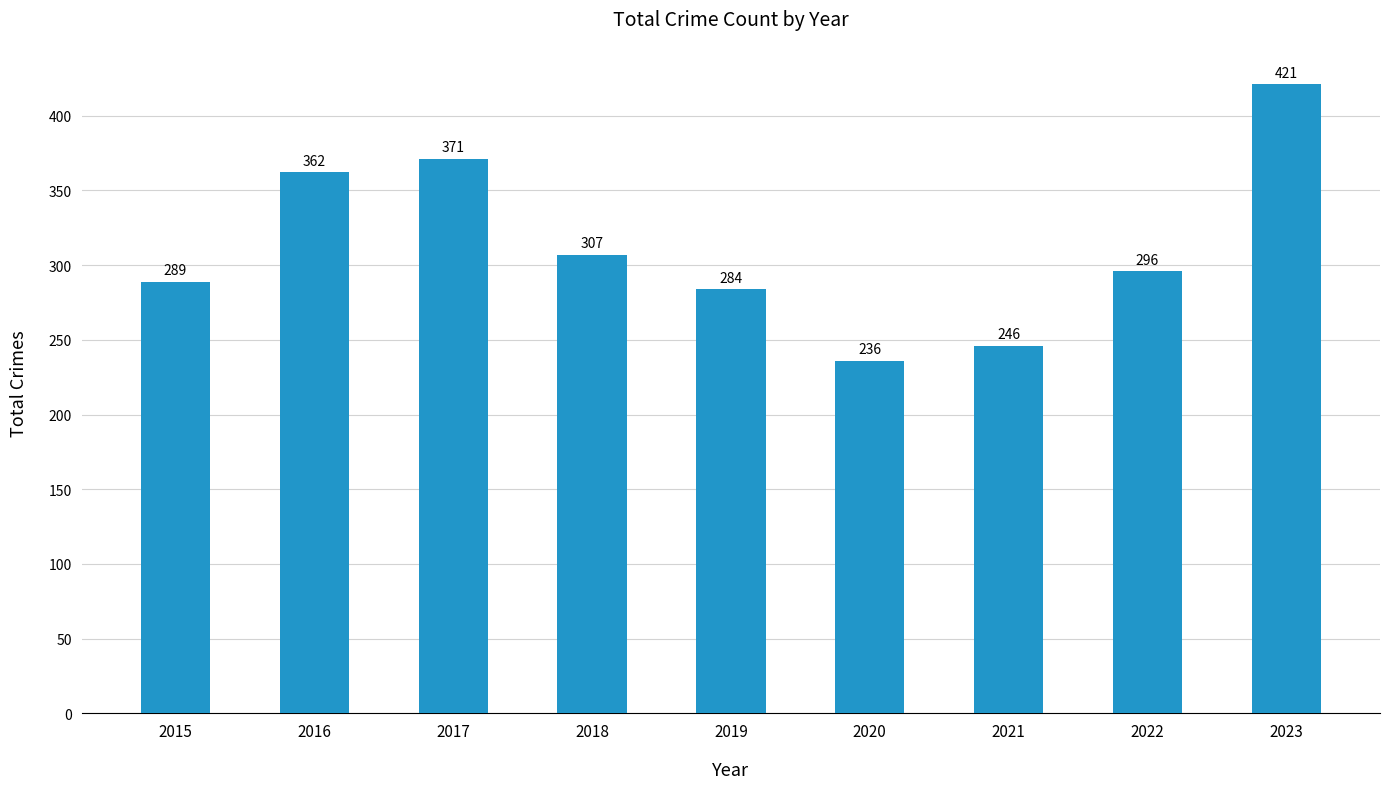

What is the value of the 7th bar from the left?

246